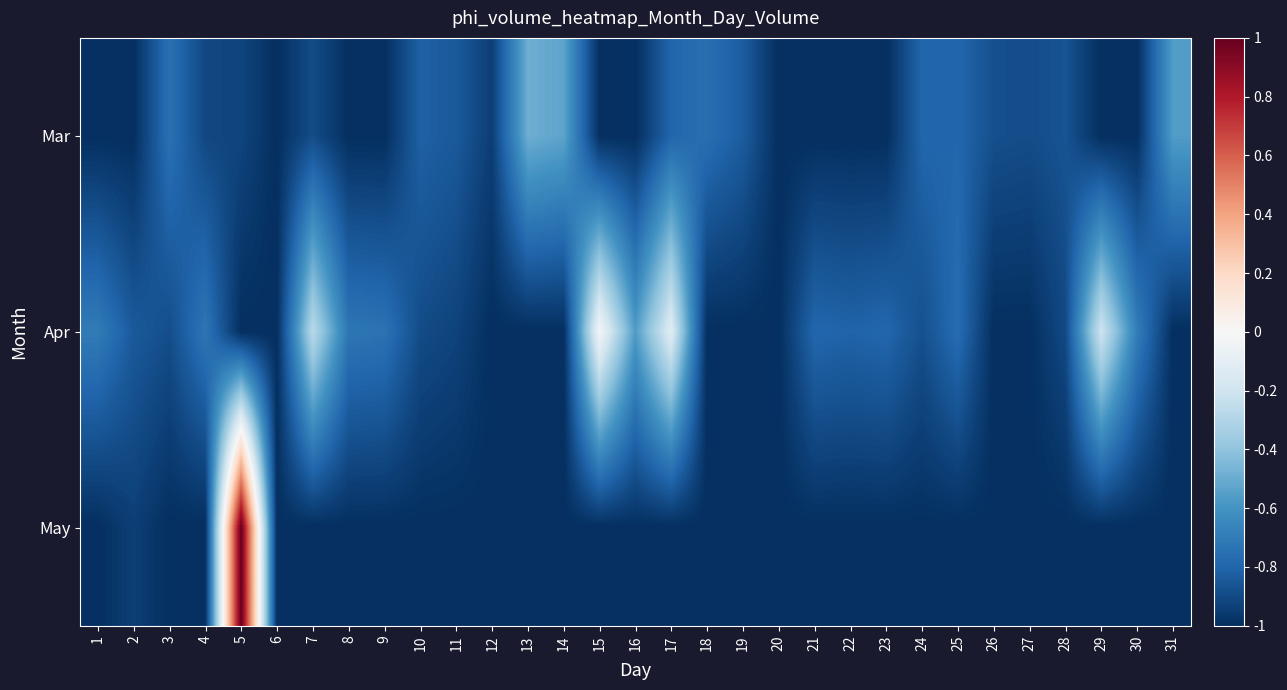

Count the number of data series in this chart.

3